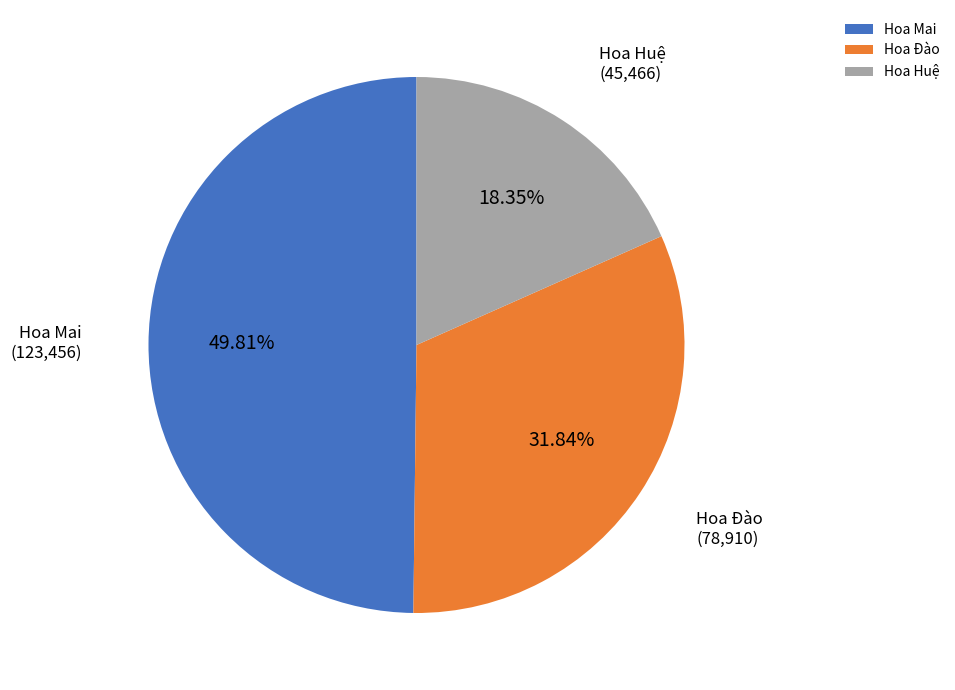

To the nearest percent, what is the combined percentage of Hoa Mai and Hoa Đào?

82%